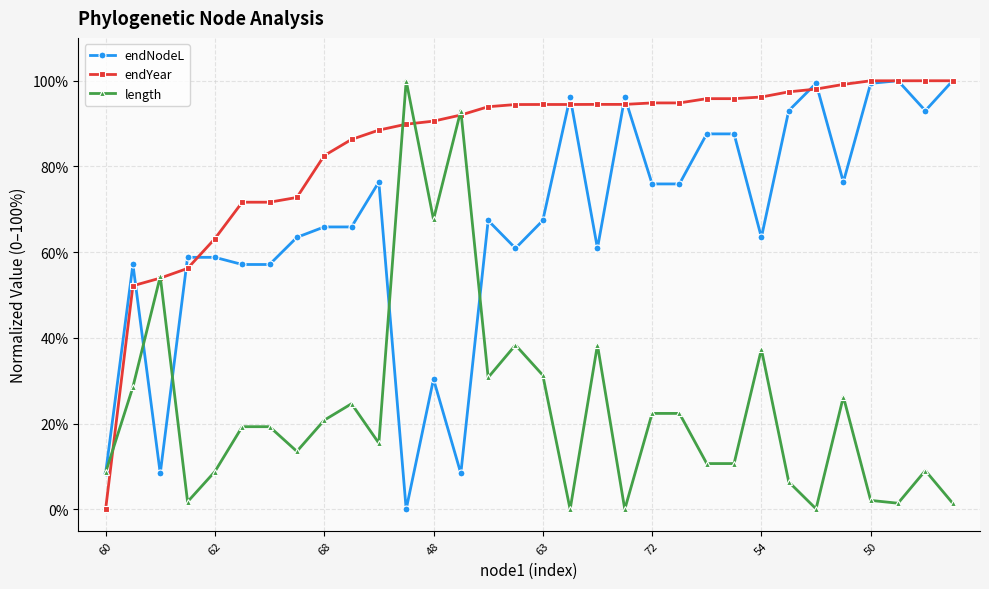

What is the maximum value shown in the chart?

100.0